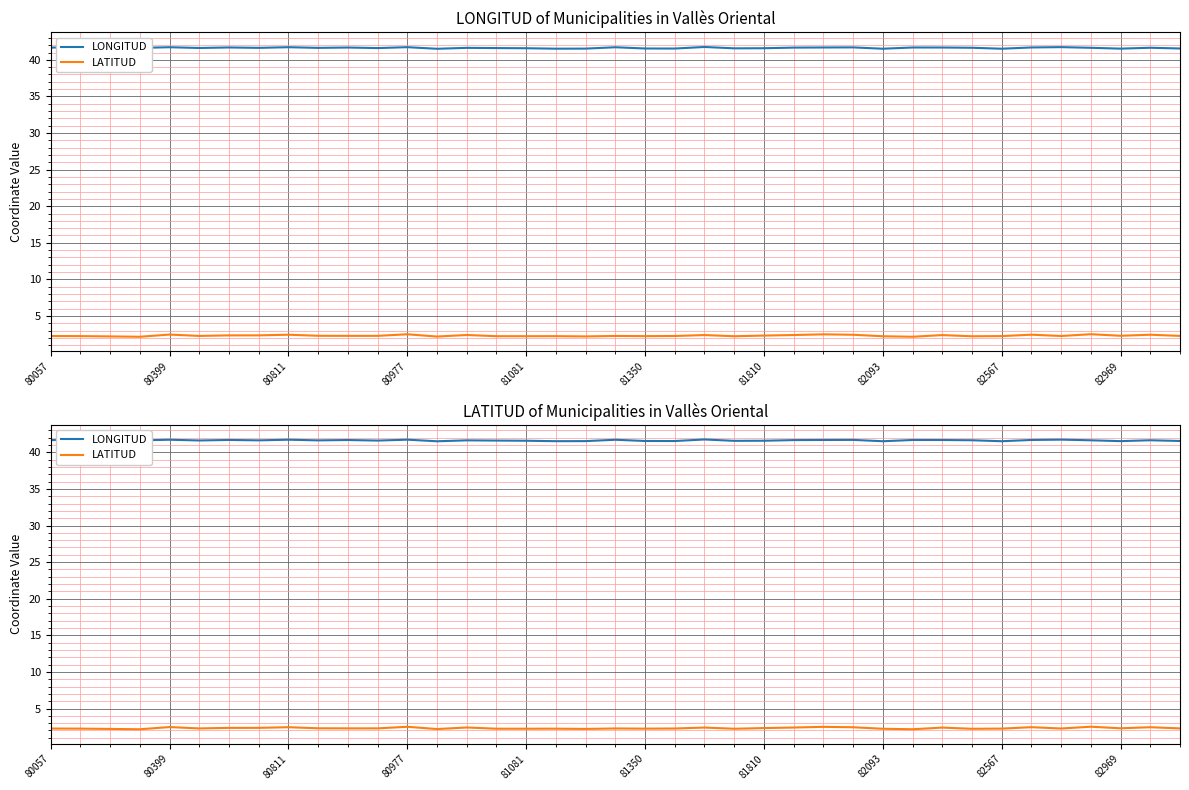

What is the average value of the LONGITUD series?

41.6